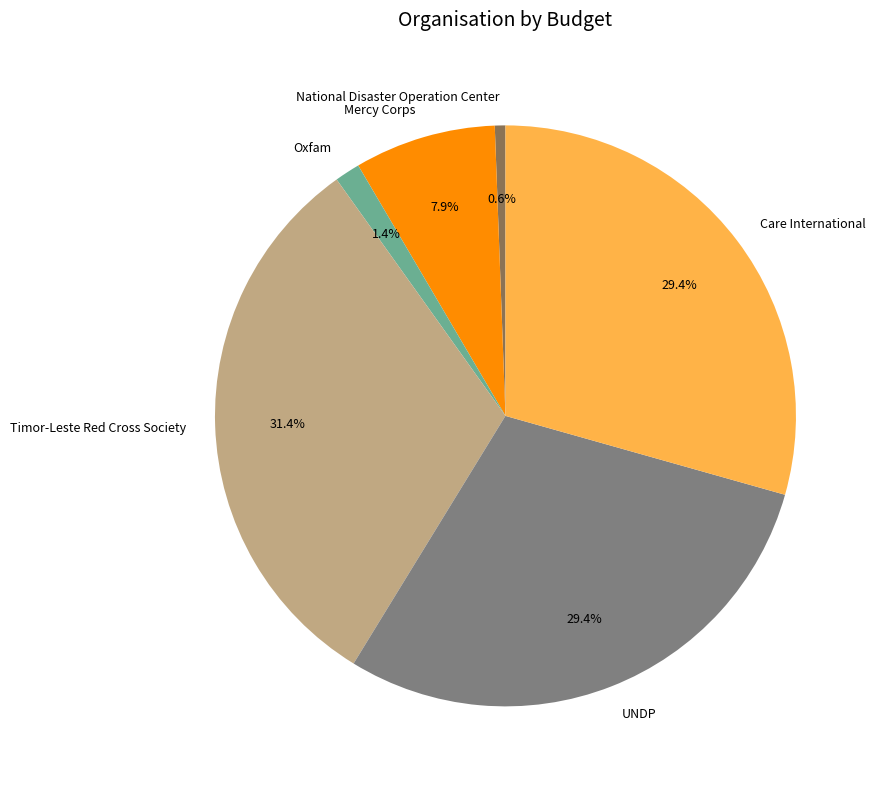

To the nearest percent, what is the difference between the Oxfam and Mercy Corps slice percentages?

6%